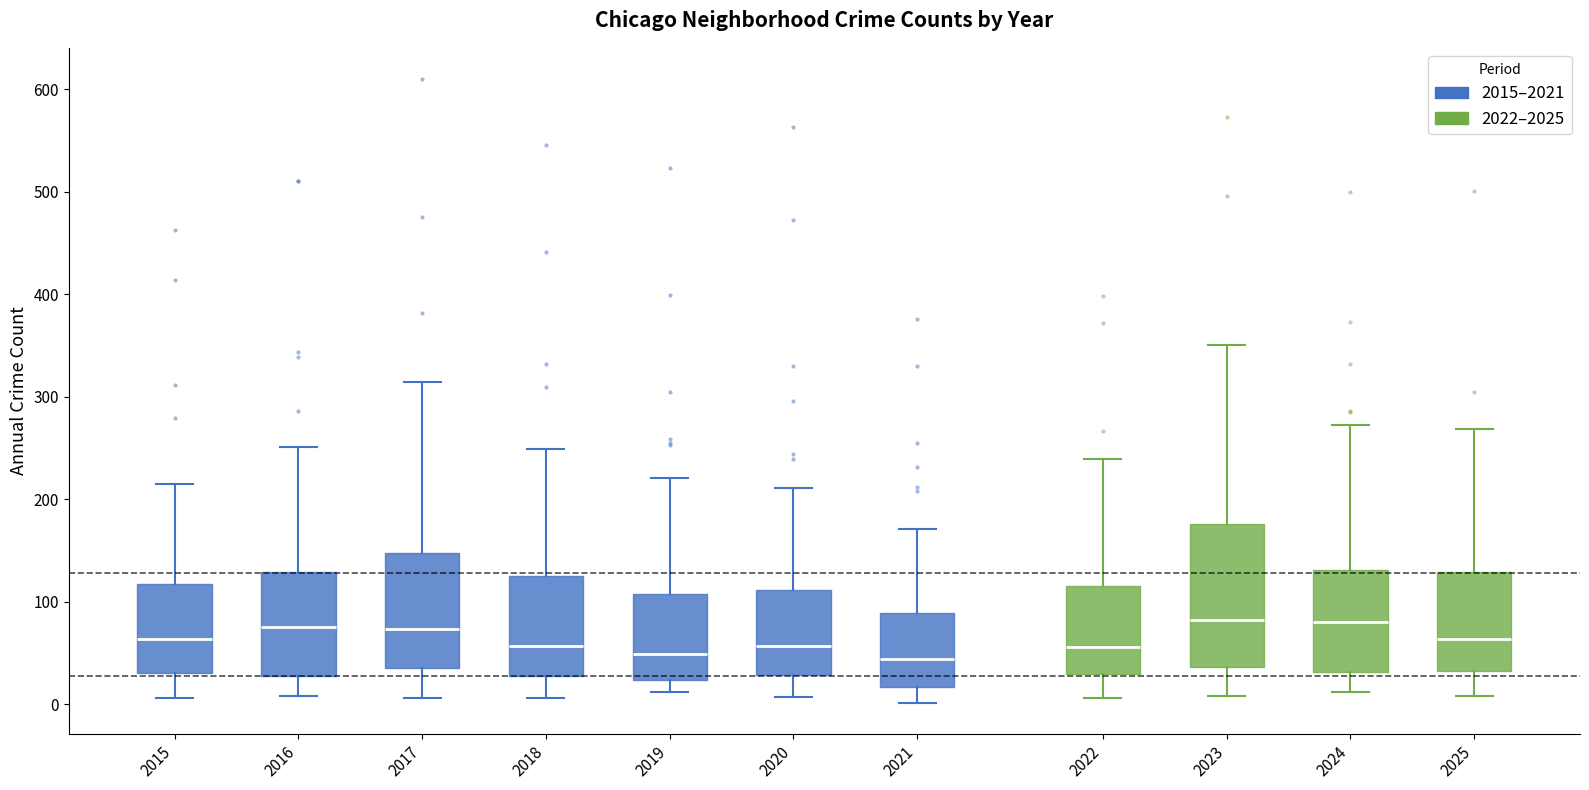

Reading left to right, transcribe this box plot: for each box, give where its median line is, the range the box spans, and where its two whiskers end, as read against the y-axis. The values are not printed on the chart, so give them approximately, as read against the axis.

2015: median 60, box 30 to 120, whiskers 10 to 220
2016: median 80, box 30 to 130, whiskers 10 to 250
2017: median 70, box 40 to 150, whiskers 10 to 310
2018: median 60, box 30 to 120, whiskers 10 to 250
2019: median 50, box 20 to 110, whiskers 10 to 220
2020: median 60, box 30 to 110, whiskers 10 to 210
2021: median 40, box 20 to 90, whiskers 0 to 170
2022: median 60, box 30 to 120, whiskers 10 to 240
2023: median 80, box 40 to 180, whiskers 10 to 350
2024: median 80, box 30 to 130, whiskers 10 to 270
2025: median 60, box 30 to 130, whiskers 10 to 270